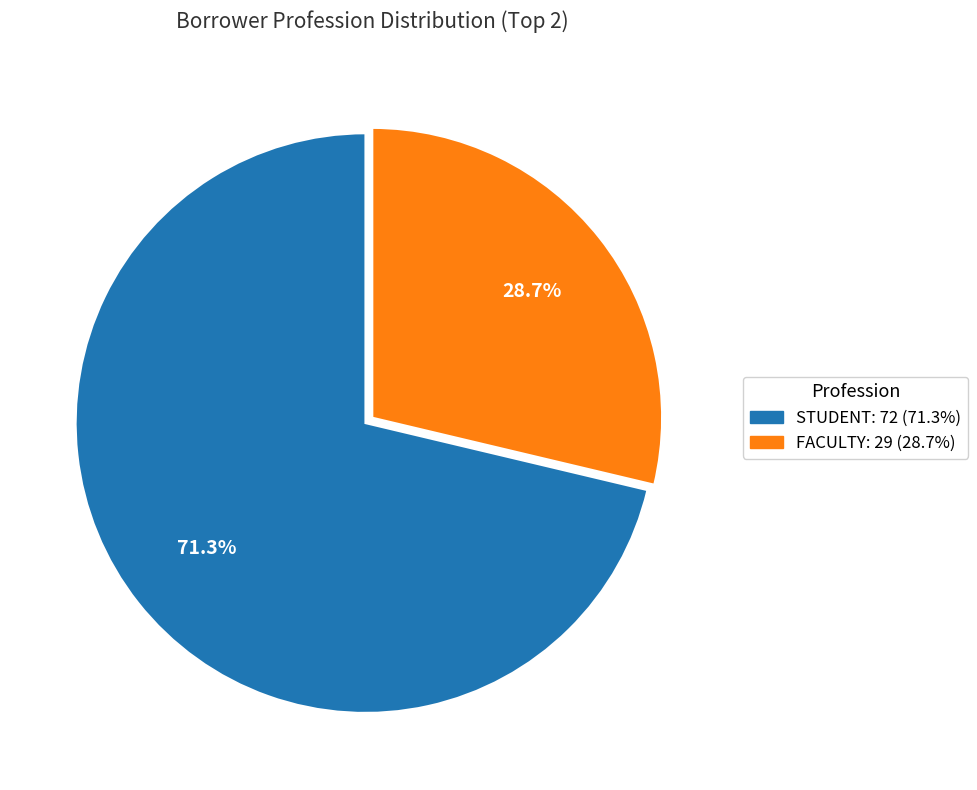

Count the number of slices in the pie.

2